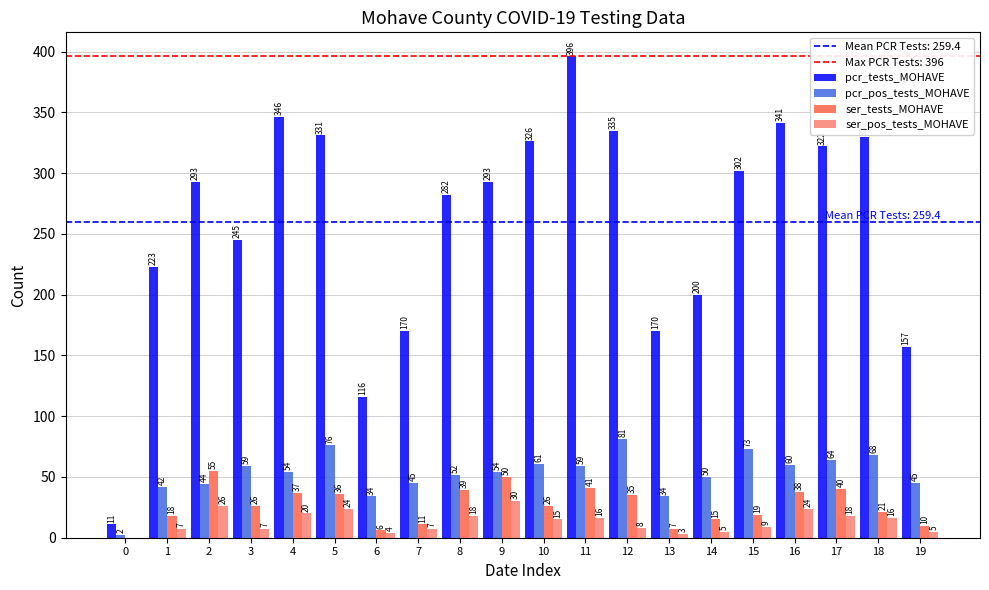

Between 12 and 19, which series saw the biggest shift?

pcr_tests_MOHAVE